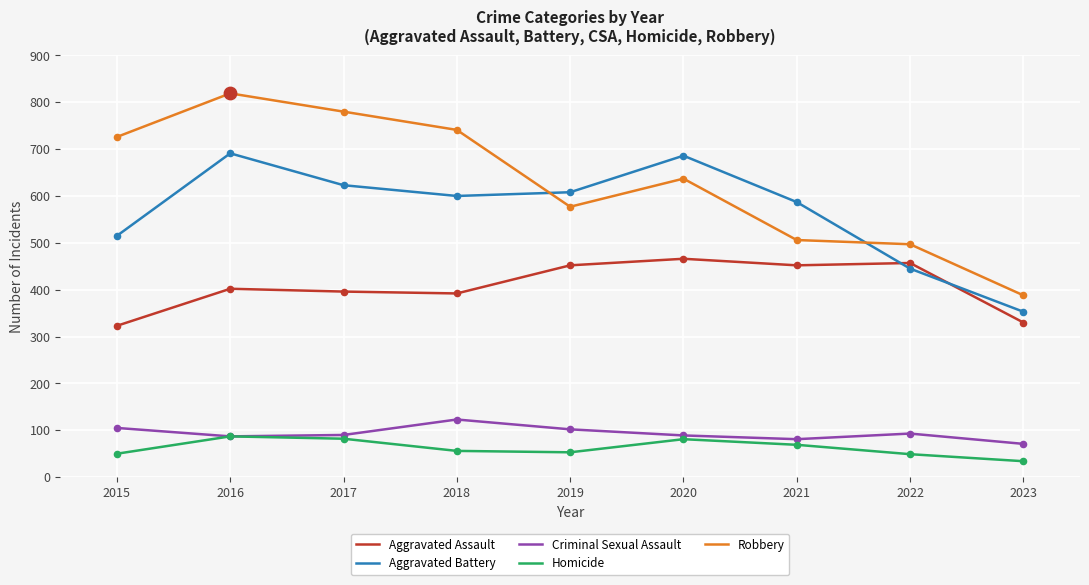

What is the spread (max minus min) of values at 2016?

732